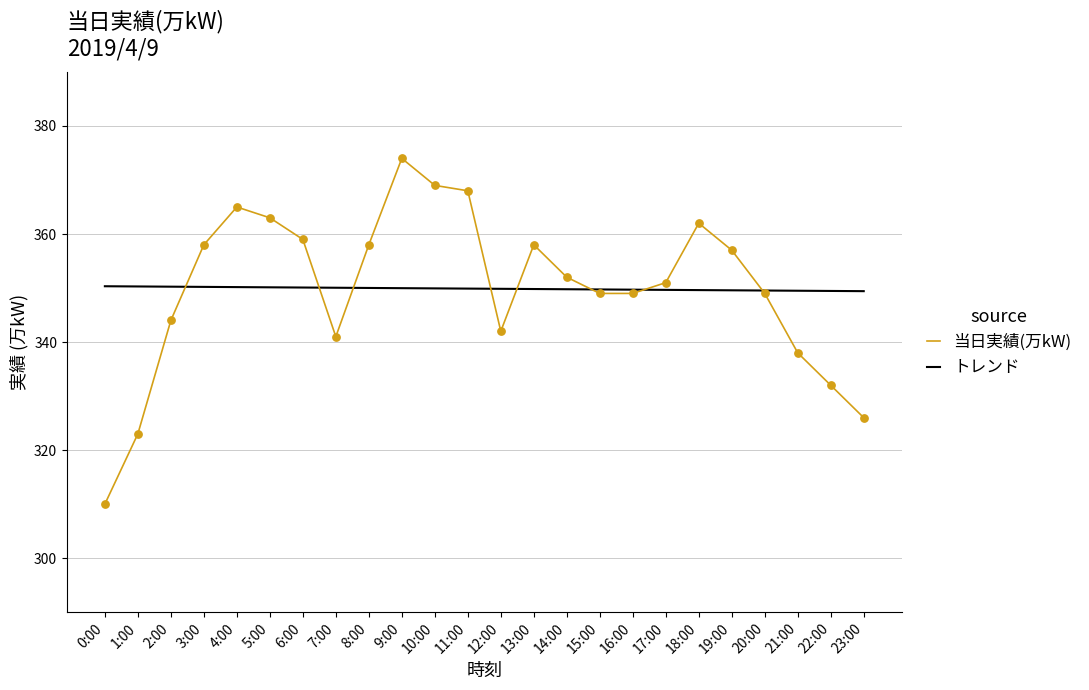

What is the total value across all series at 8:00?

708.0